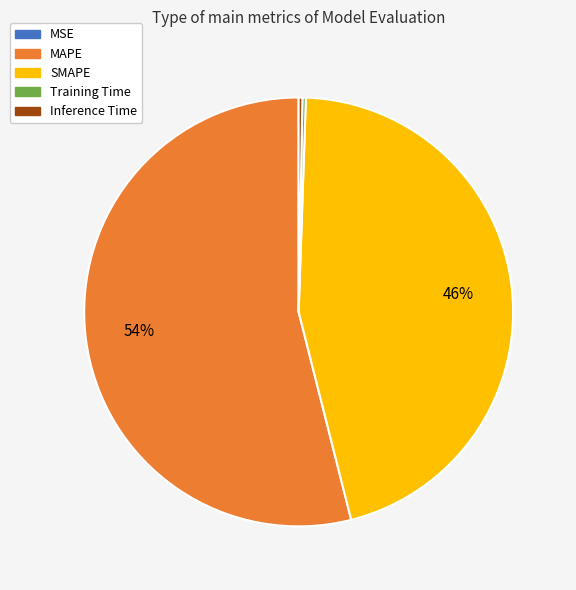

Which slice is the largest?

MAPE